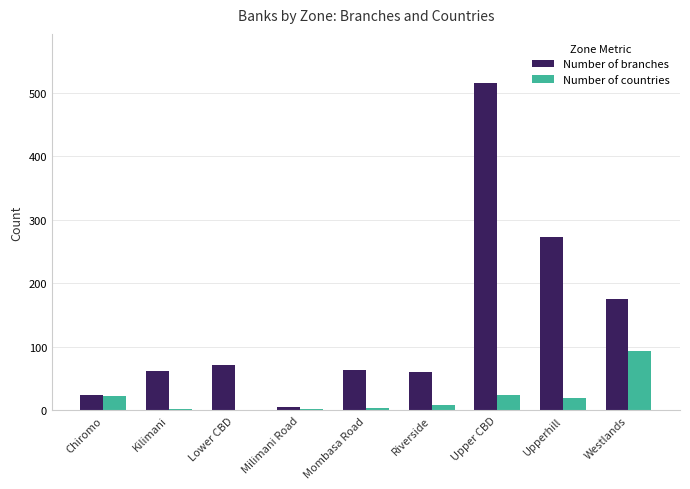

Are the bars grouped side by side (vs. stacked)?

Yes